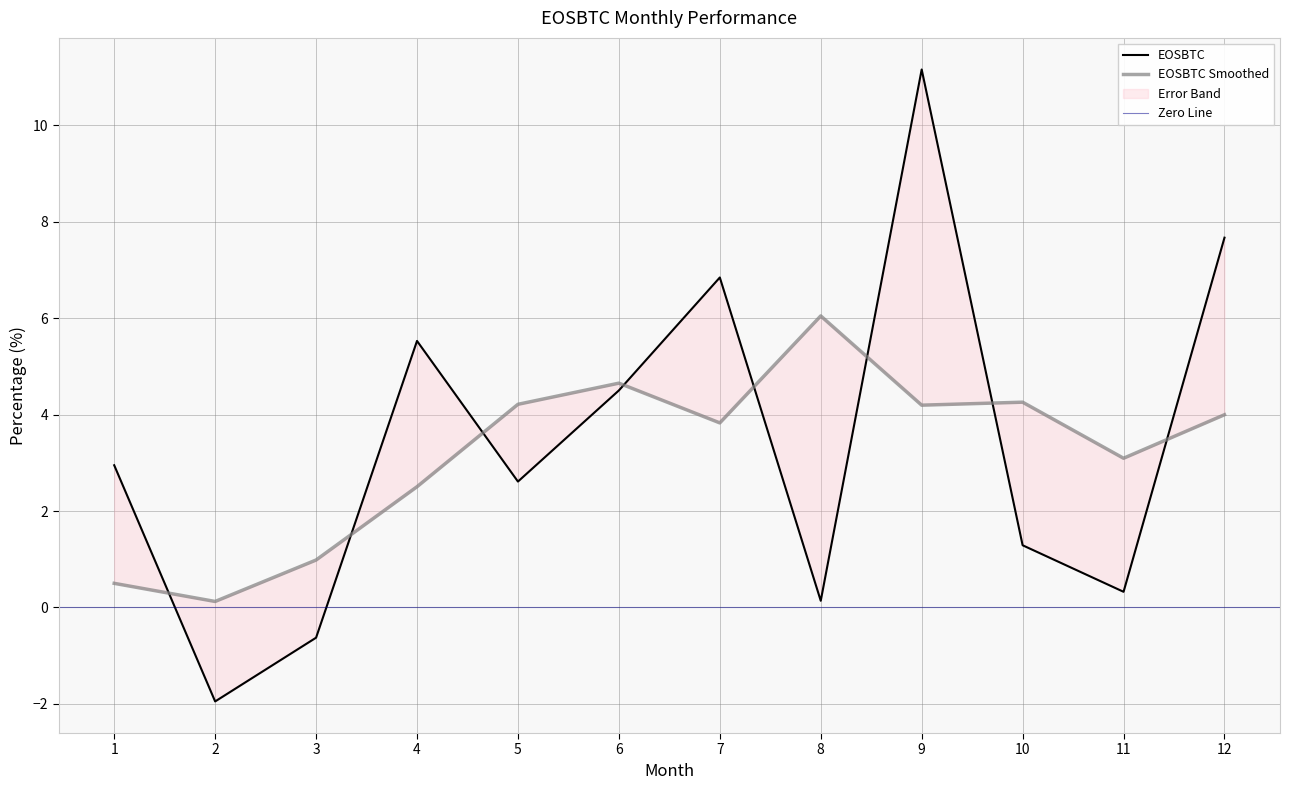

Count the number of values greater than 2.

7